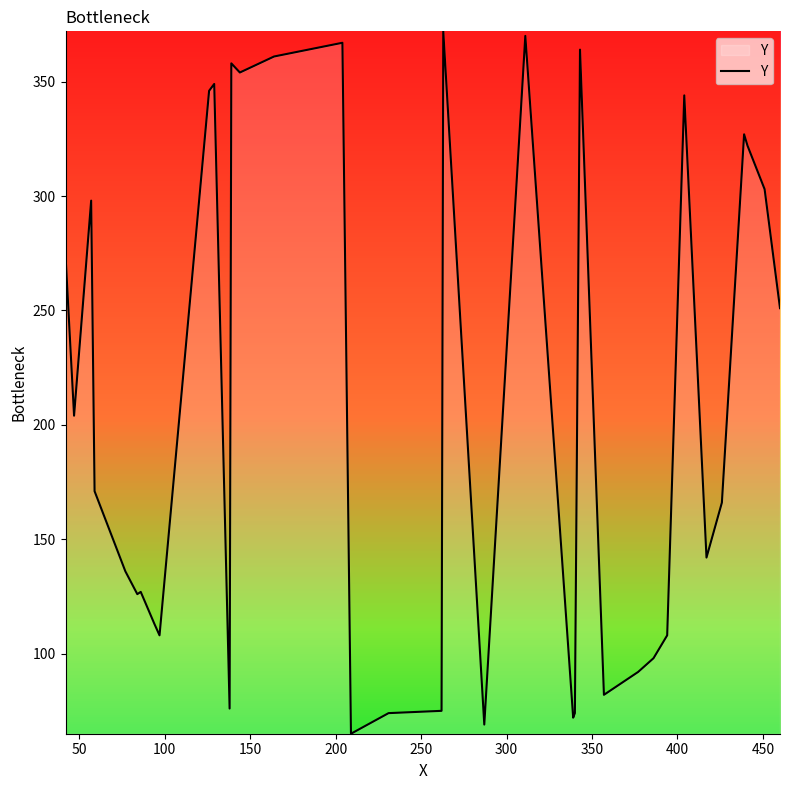

What is the difference between the maximum and minimum values?

307